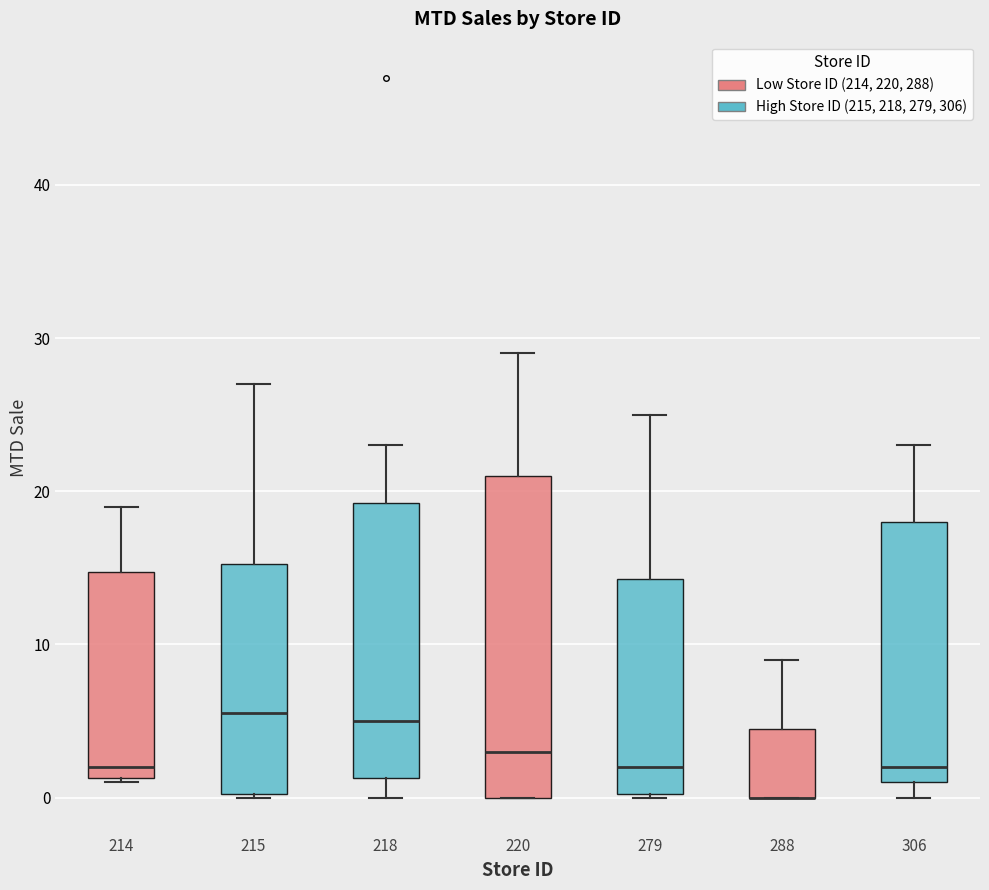

Reading left to right, transcribe this box plot: for each box, give where its median line is, the range the box spans, and where its two whiskers end, as read against the y-axis. The values are not printed on the chart, so give them approximately, as read against the axis.

214: median 2, box 1 to 15, whiskers 1 to 19
215: median 6, box 0 to 15, whiskers 0 to 27
218: median 5, box 1 to 19, whiskers 0 to 23
220: median 3, box 0 to 21, whiskers 0 to 29
279: median 2, box 0 to 14, whiskers 0 to 25
288: median 0 (drawn on the box's lower edge), box 0 to 5, whiskers 0 to 9
306: median 2, box 1 to 18, whiskers 0 to 23